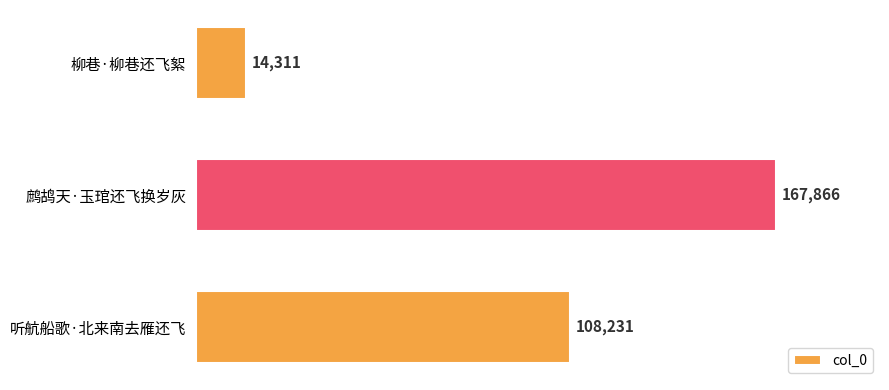

At which label is the value closest to 91088?

听航船歌·北来南去雁还飞